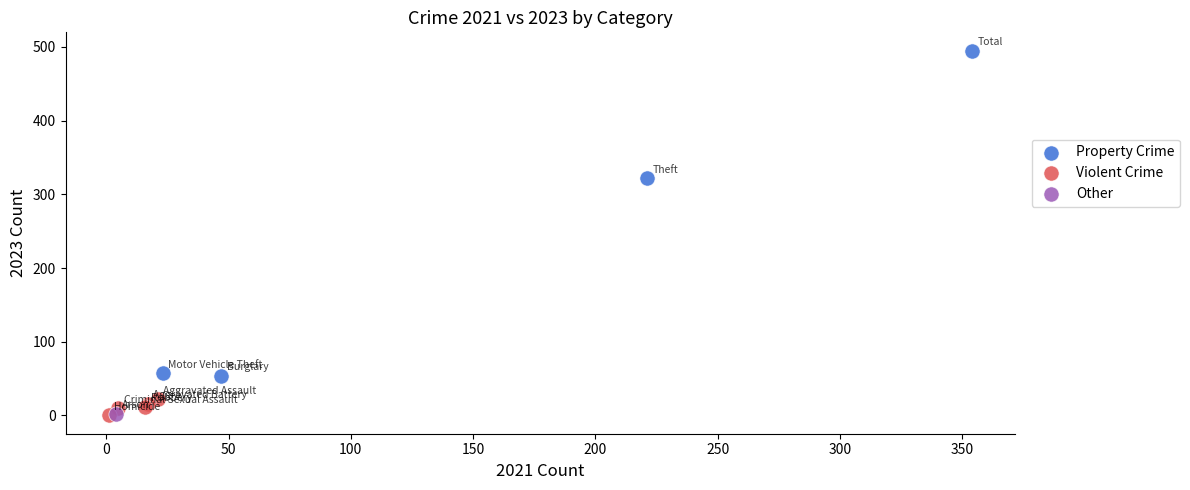

Which series reaches the maximum Y coordinate?

Property Crime